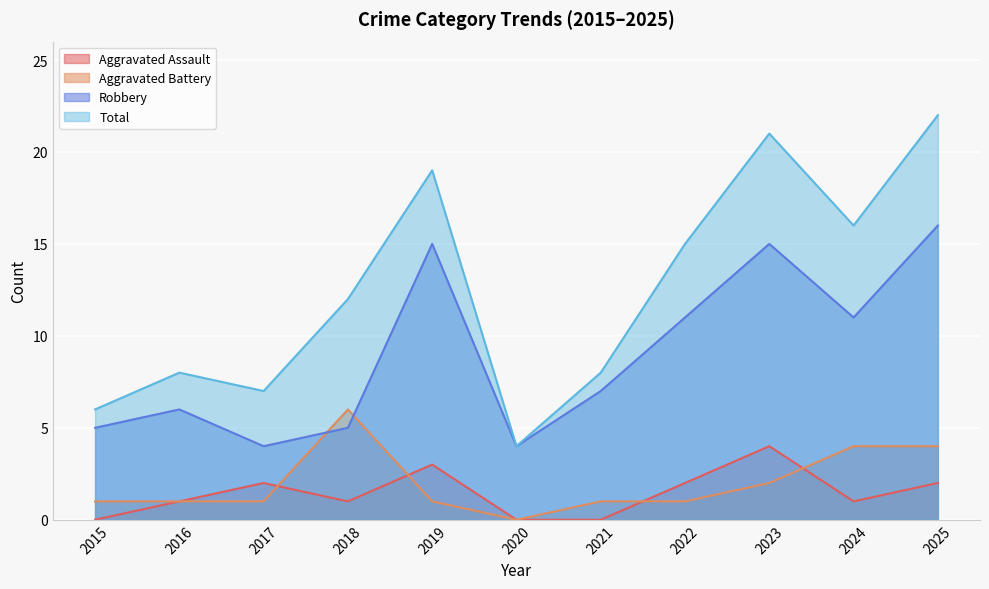

What are all the series names shown in the legend?

Aggravated Assault, Aggravated Battery, Robbery, Total